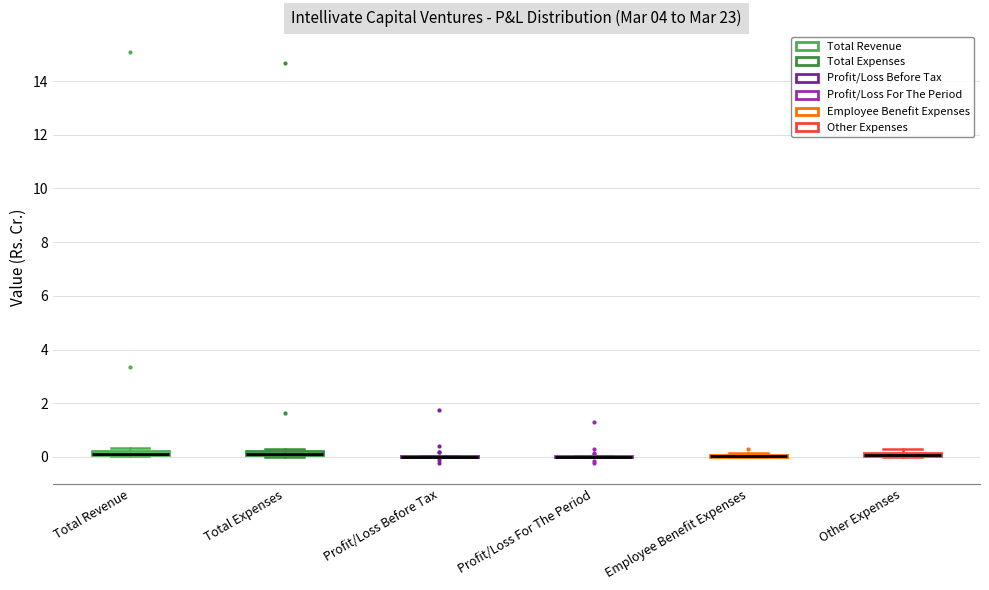

Where is the lower edge of the box for Total Revenue on the y-axis? The values are not printed on the chart, so give them approximately, as read against the axis.

0.0